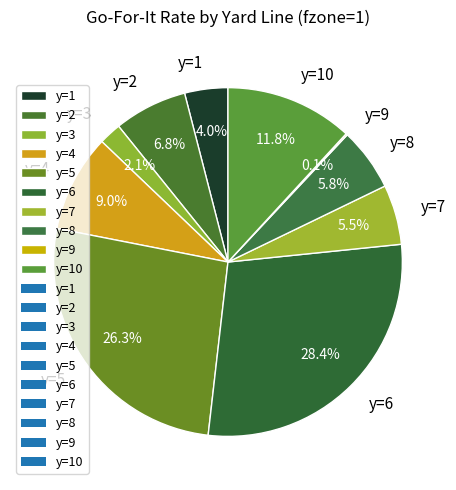

Between y=3 and y=8, which is larger?

y=8